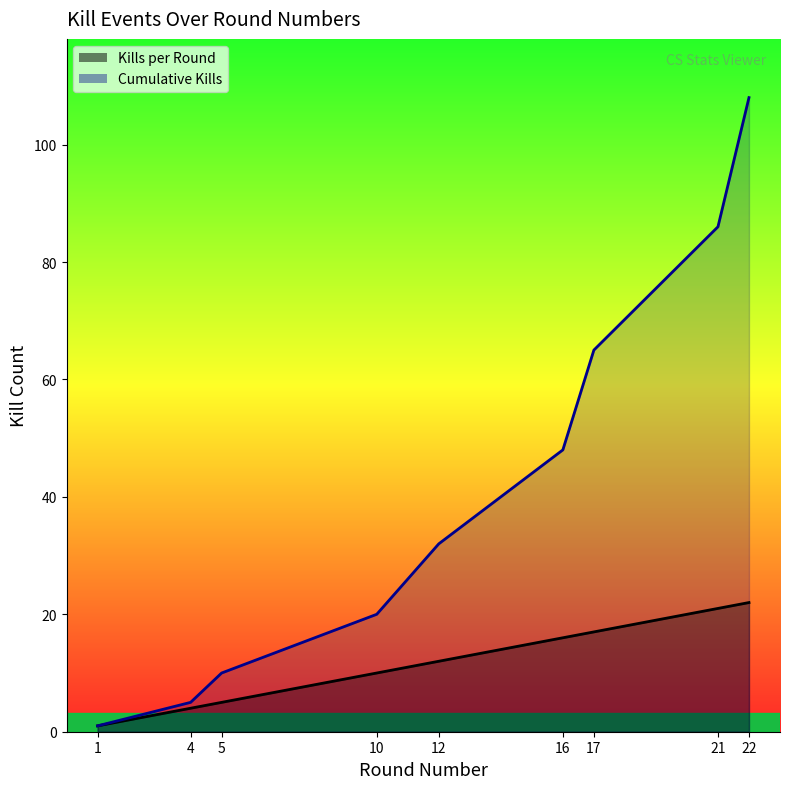

Count the number of categories in the chart.

9